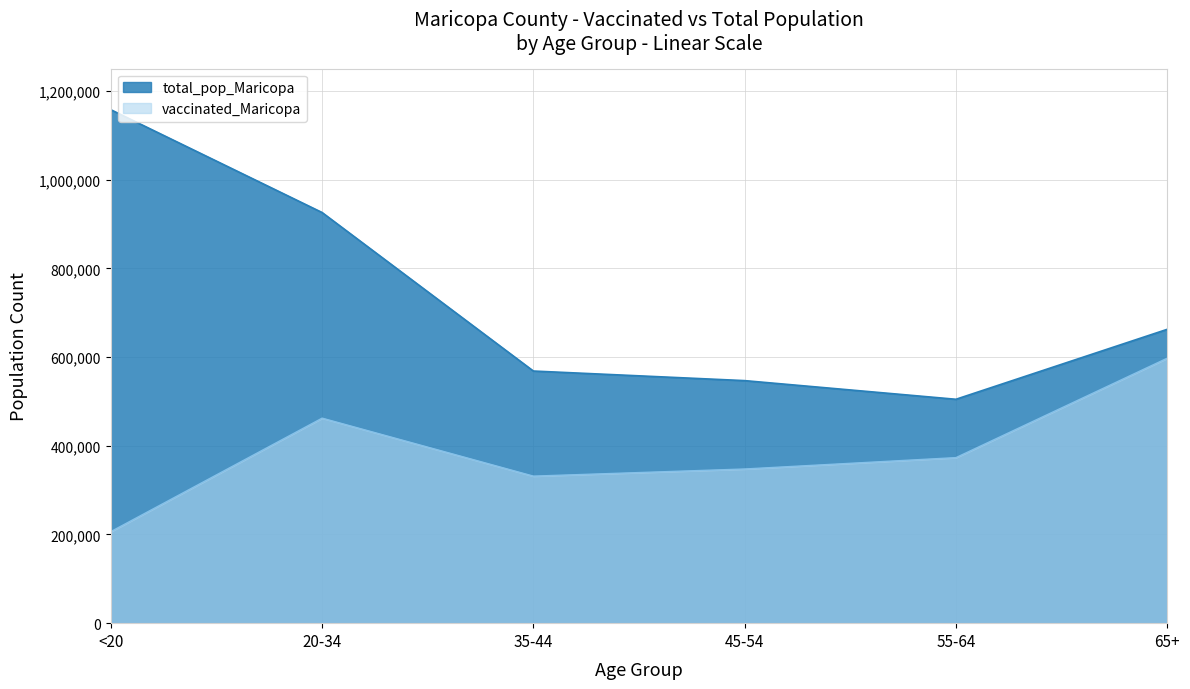

How many lines are shown in the chart?

2